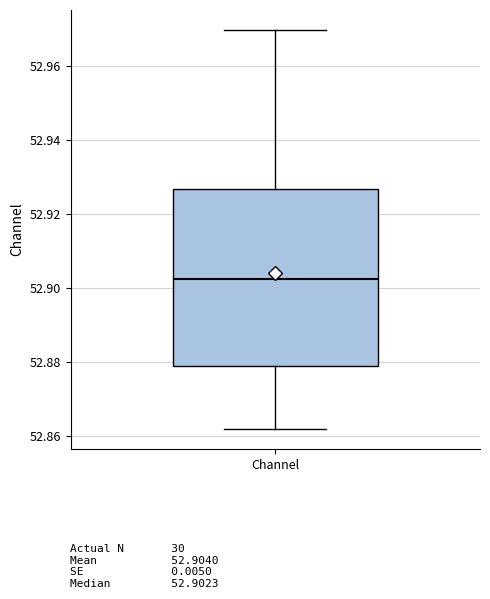

Read this box plot against the y-axis: the position of the median line, the range covered by the box, and the ends of both whiskers. The values are not printed on the chart, so give them approximately, as read against the axis.

median 52.902, box 52.878 to 52.926, whiskers 52.862 to 52.970